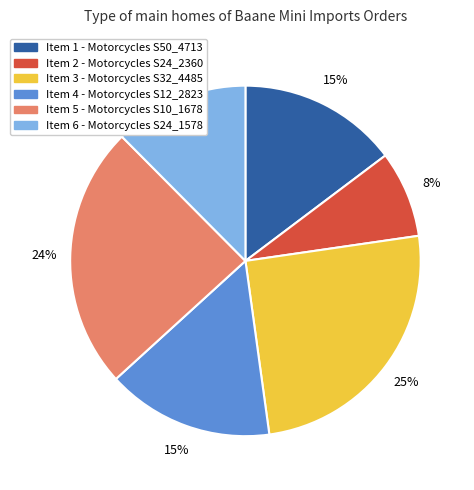

To the nearest percent, what is the difference between the largest and smallest slice percentages?

17%